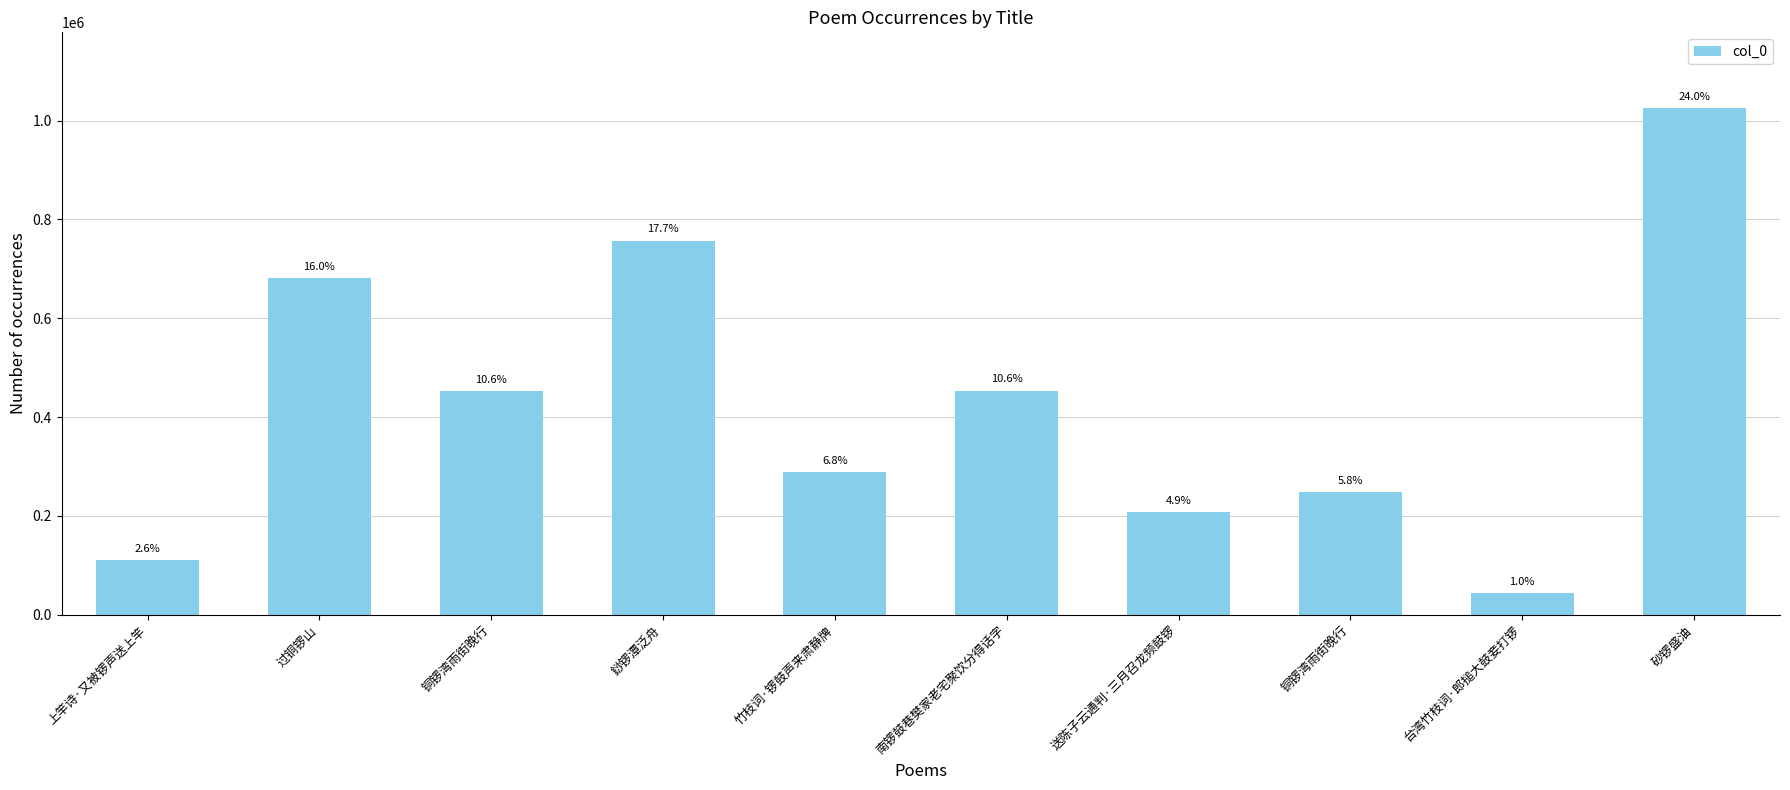

List the labels in order of value, largest first.

砂锣盛油, 䤬锣潭泛舟, 过铜锣山, 南锣鼓巷樊家老宅聚饮分得话字, 铜锣湾雨街晚行, 竹枝词·锣鼓声来肃静牌, 铜锣湾雨街晚行, 送陈子云通判·三月召龙频鼓锣, 上竿诗·又被锣声送上竿, 台湾竹枝词·郎搥大鼓妾打锣